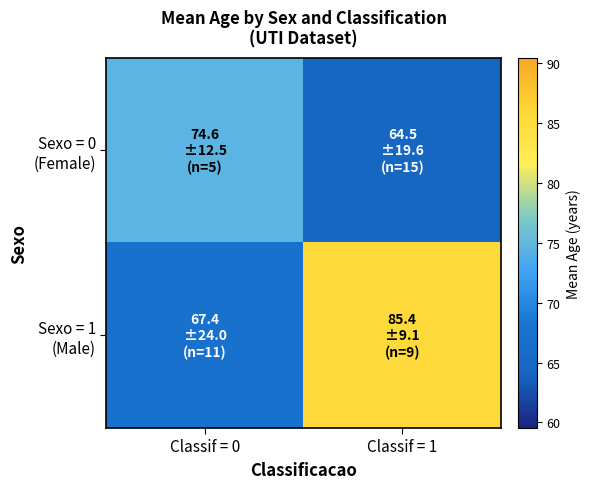

Which label corresponds to the smallest value in the chart?

Classif = 1